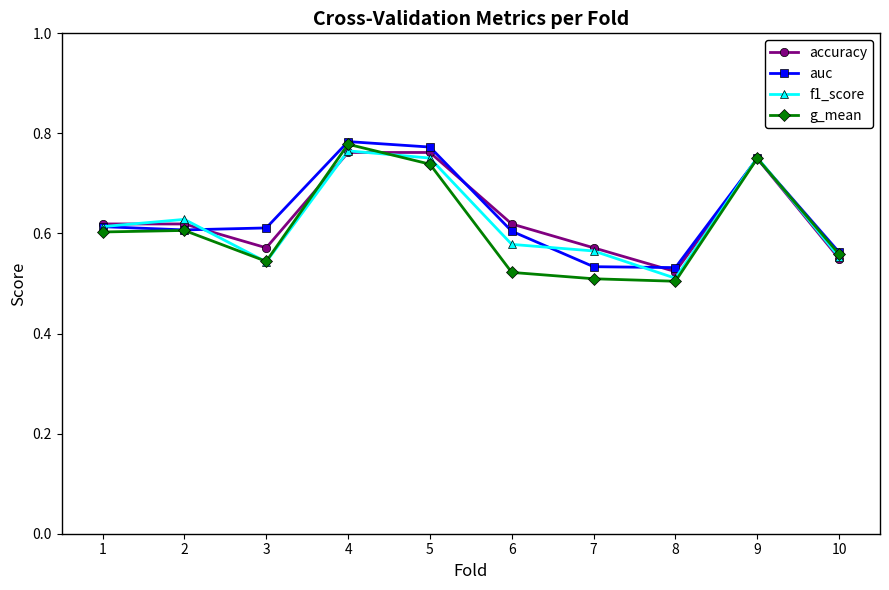

At which label is accuracy closest to 0?

8